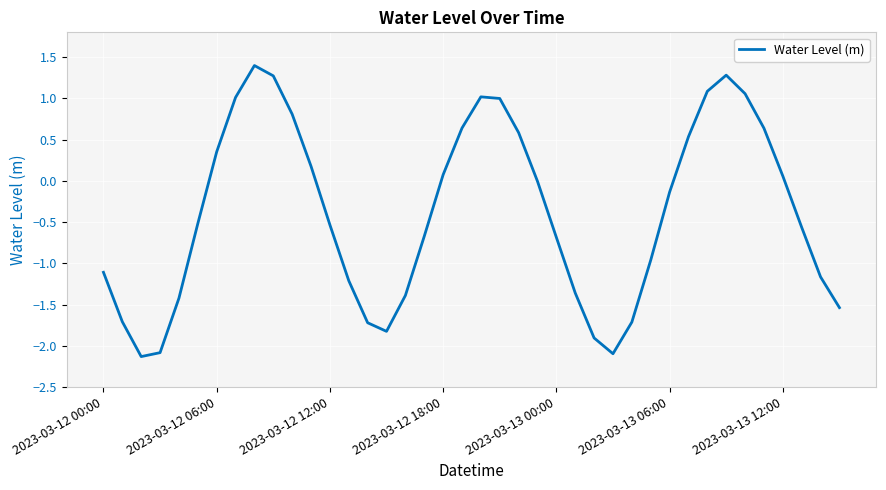

How many interior local valleys (lower than both neighbors) does the data have?

3